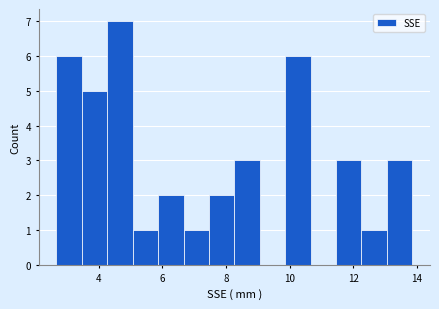

Around what value on the x-axis is the tallest bar? Give the approximate position of its centre, as read against the axis.

4.6